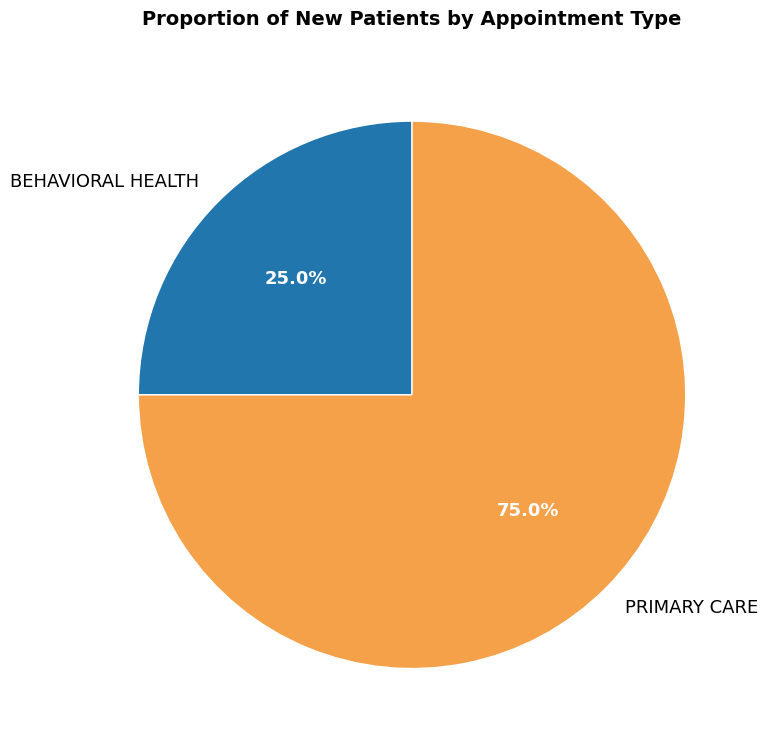

Which slice is the largest?

PRIMARY CARE